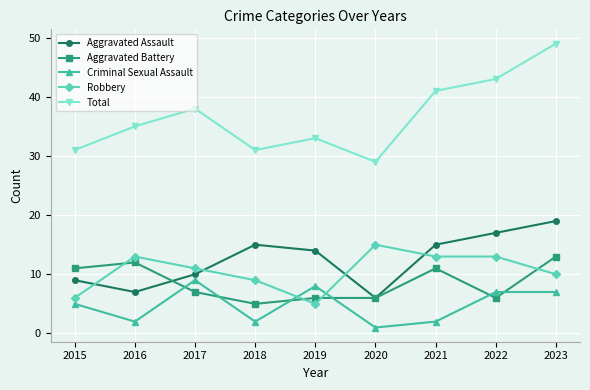

True or false: Total and Aggravated Battery intersect in this chart.

False